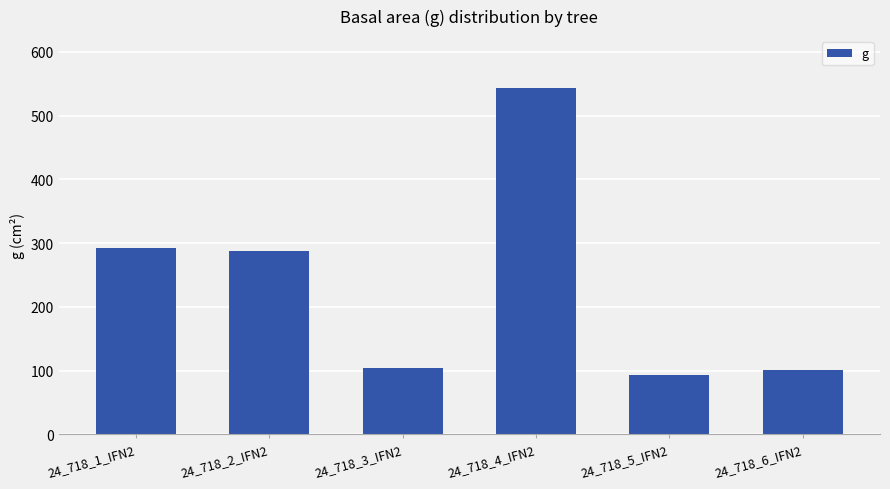

Which category has the highest value across all series?

24_718_4_IFN2